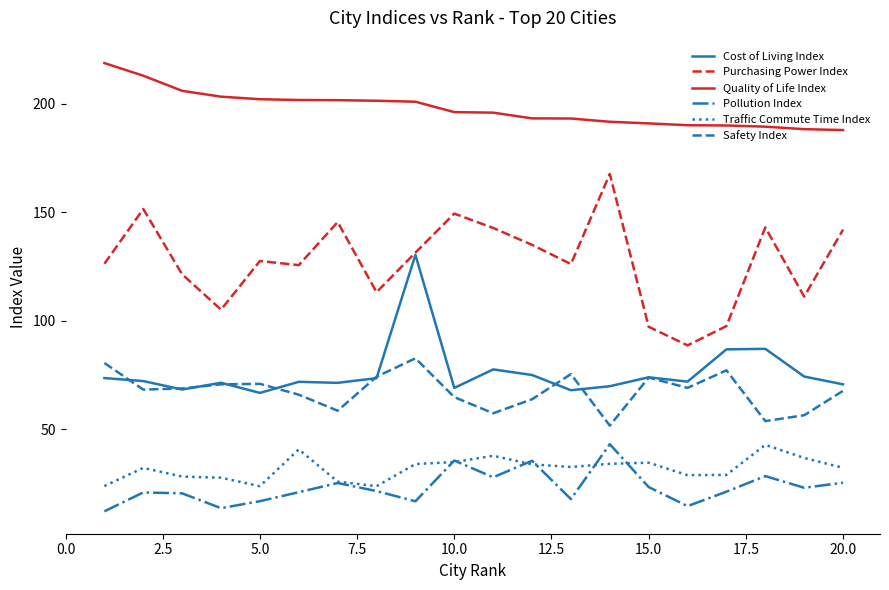

What is the smallest value displayed?

12.1